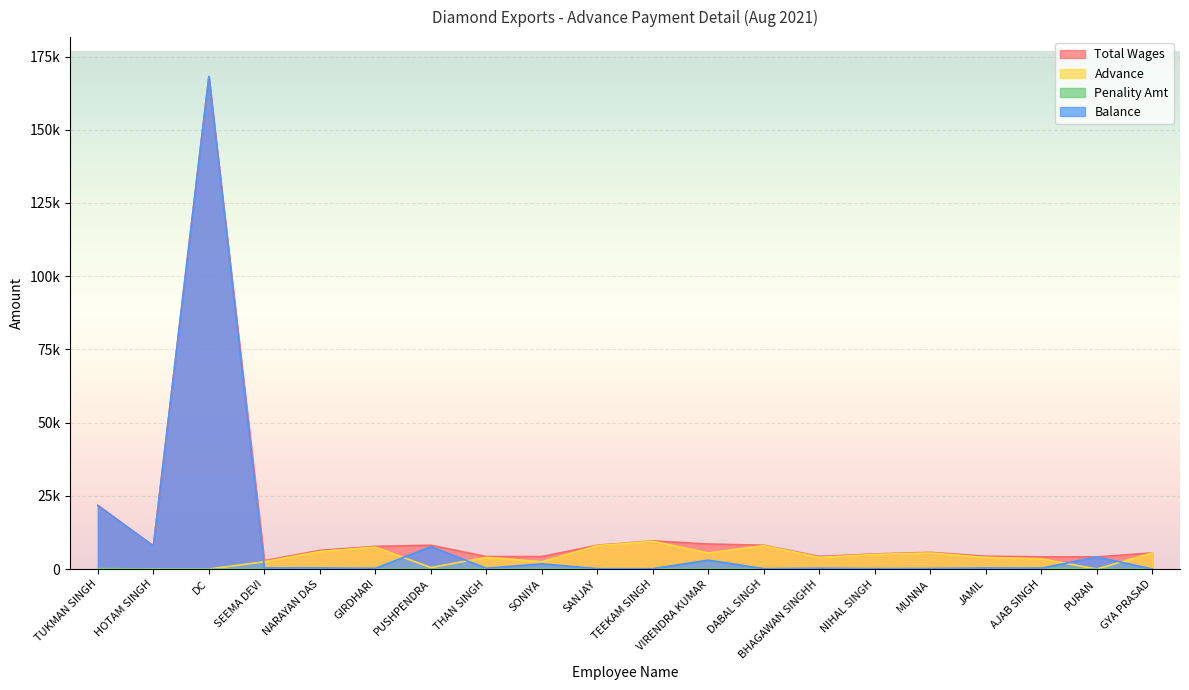

List the labels in order of Penality Amt value, smallest first.

HOTAM SINGH, DC, SEEMA DEVI, NARAYAN DAS, GIRDHARI, PUSHPENDRA, THAN SINGH, SONIYA, SANJAY, TEEKAM SINGH, VIRENDRA KUMAR, DABAL SINGH, BHAGAWAN SINGHH, NIHAL SINGH, MUNNA, JAMIL, PURAN, GYA PRASAD, TUKMAN SINGH, AJAB SINGH